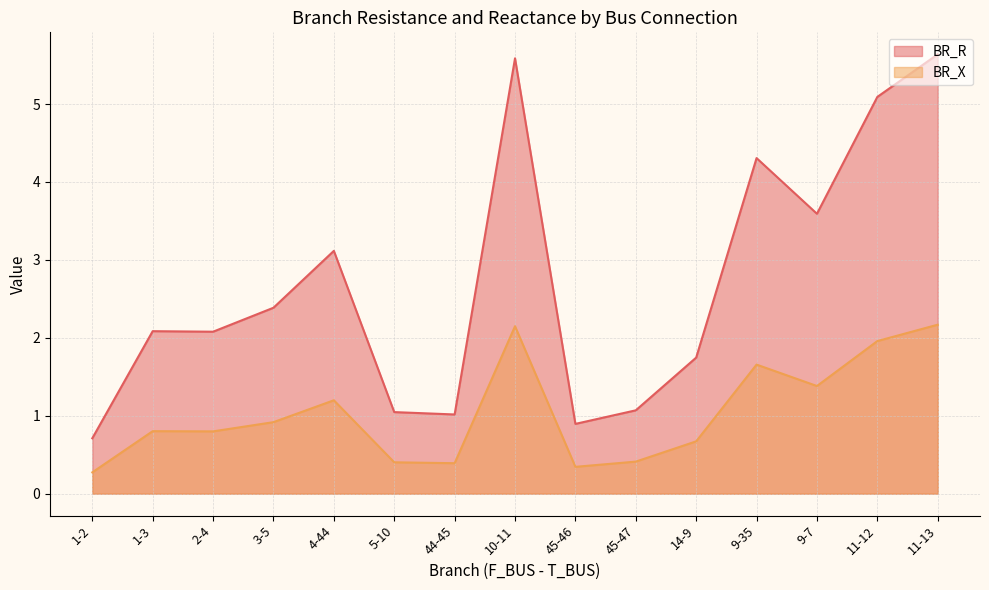

What is the difference between the maximum and minimum values in the BR_X series?

1.9